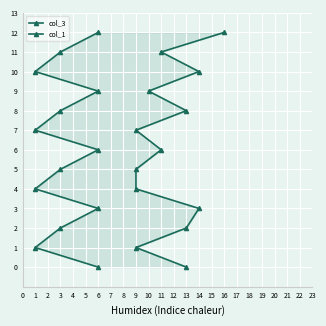

What is the difference between the maximum and minimum values in the col_3 series?

12